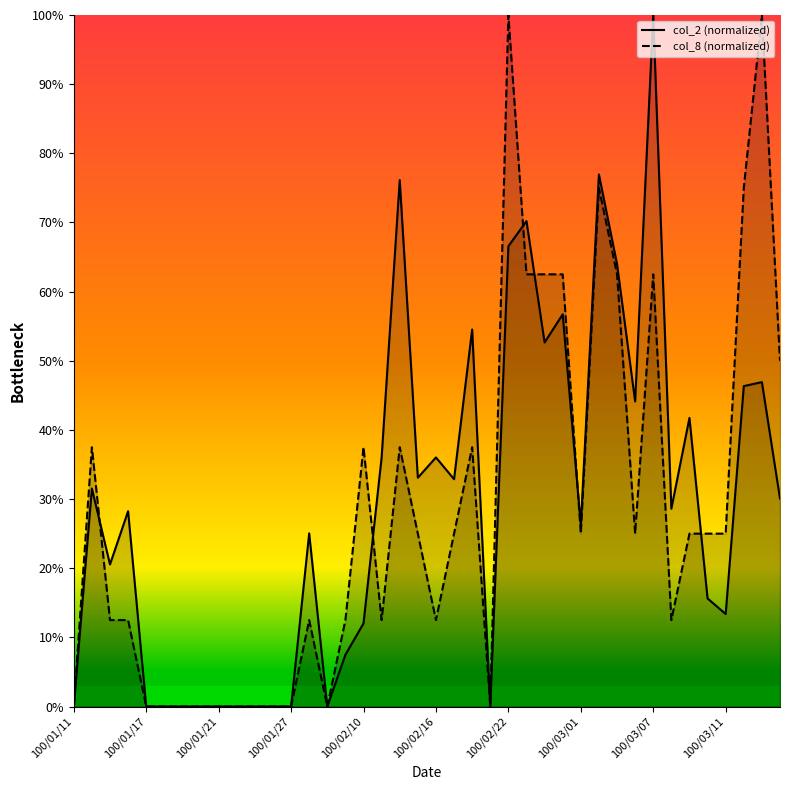

Which category has the lowest value across all series?

100/01/11